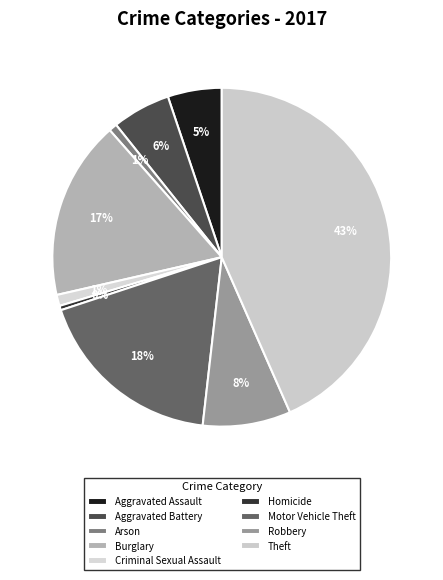

Rank the categories by value from highest to lowest.

Theft, Motor Vehicle Theft, Burglary, Robbery, Aggravated Battery, Aggravated Assault, Criminal Sexual Assault, Arson, Homicide